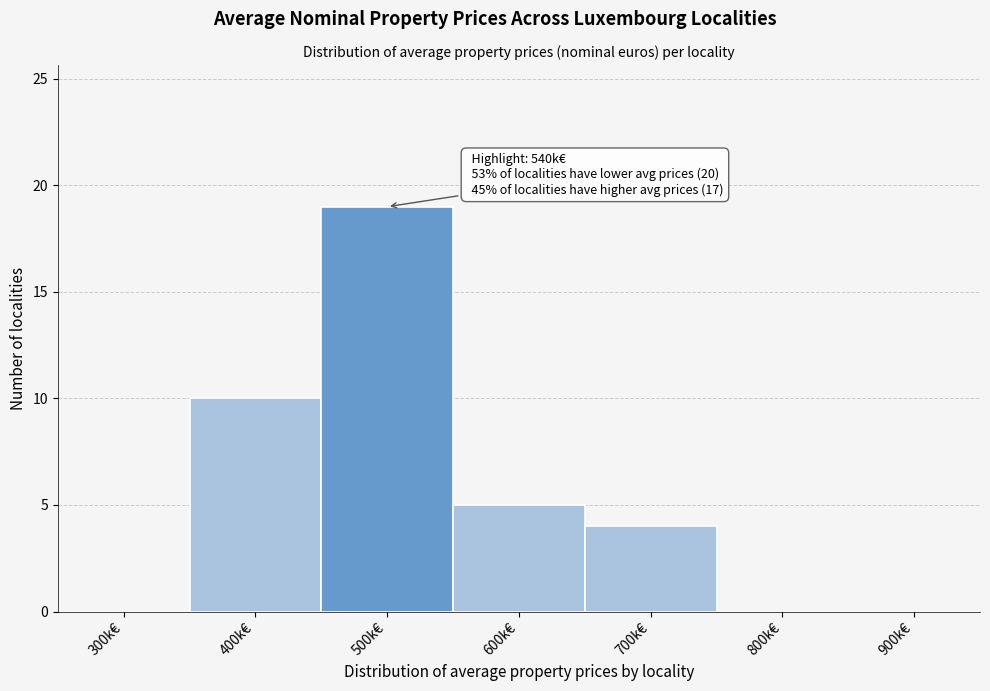

Reading right to left, extract all data points from this chart.

900k€=0	800k€=0	700k€=4	600k€=5	500k€=19	400k€=10	300k€=0